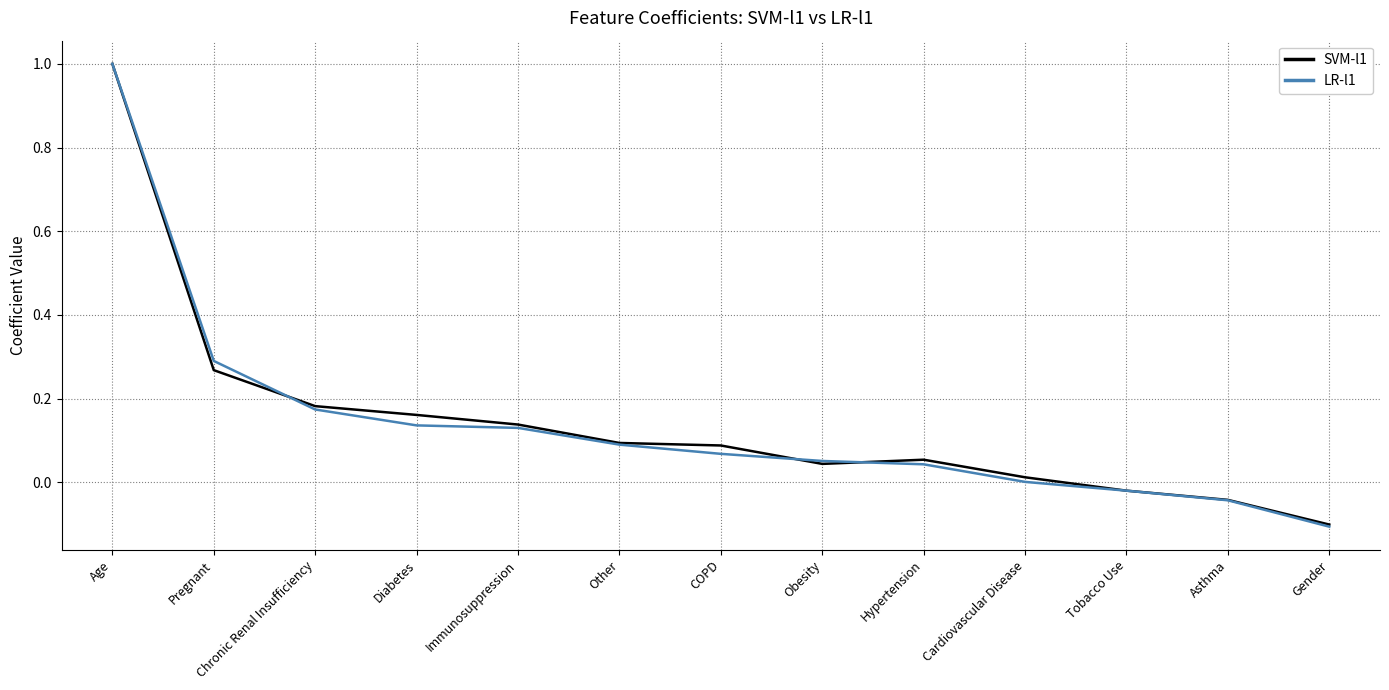

Which label corresponds to the largest value in the chart?

Age